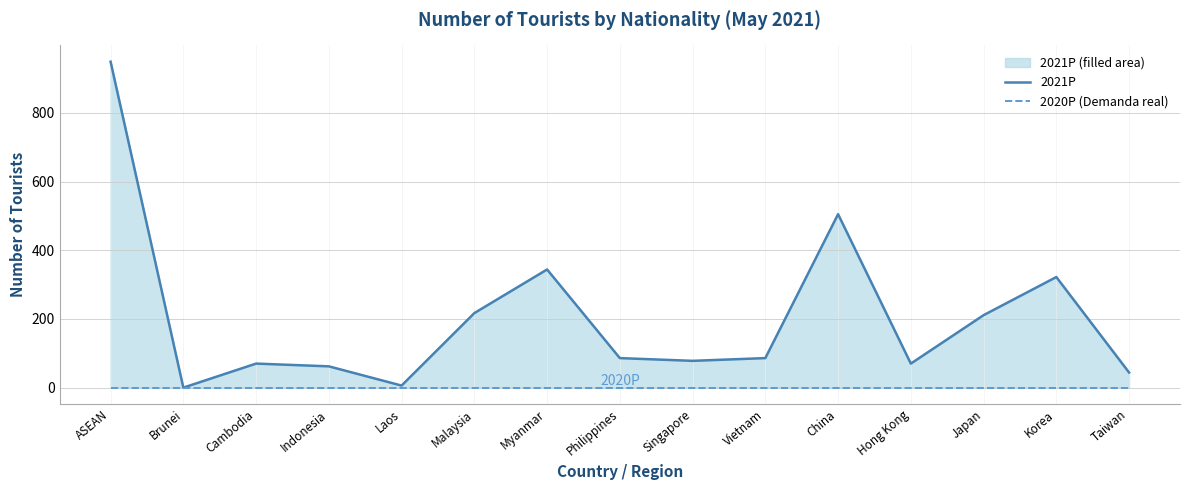

Which series has the largest total across all categories?

2021P